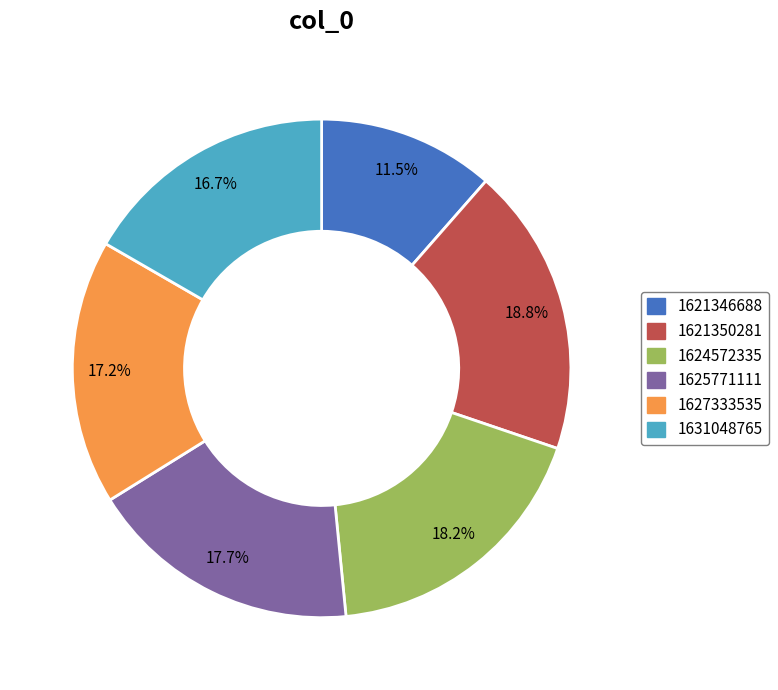

What percentage do 1621346688 and 1625771111 together represent?

29.2%